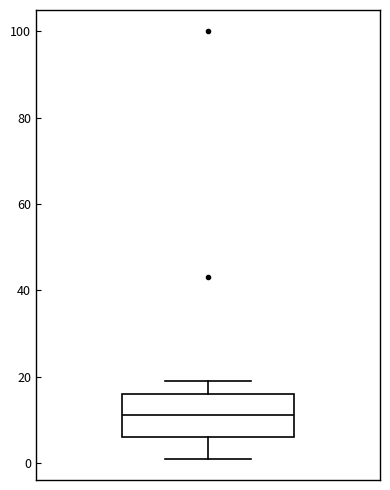

Read this box plot against the y-axis: the position of the median line, the range covered by the box, and the ends of both whiskers. The values are not printed on the chart, so give them approximately, as read against the axis.

median 12, box 6 to 16, whiskers 2 to 20